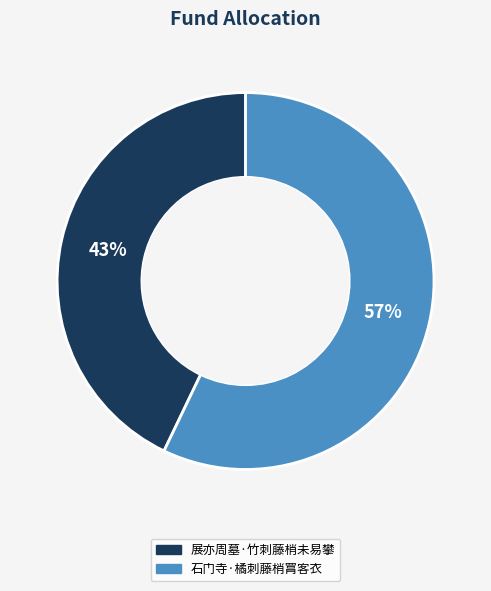

Which category has the biggest portion of the pie?

石门寺·橘刺藤梢罥客衣